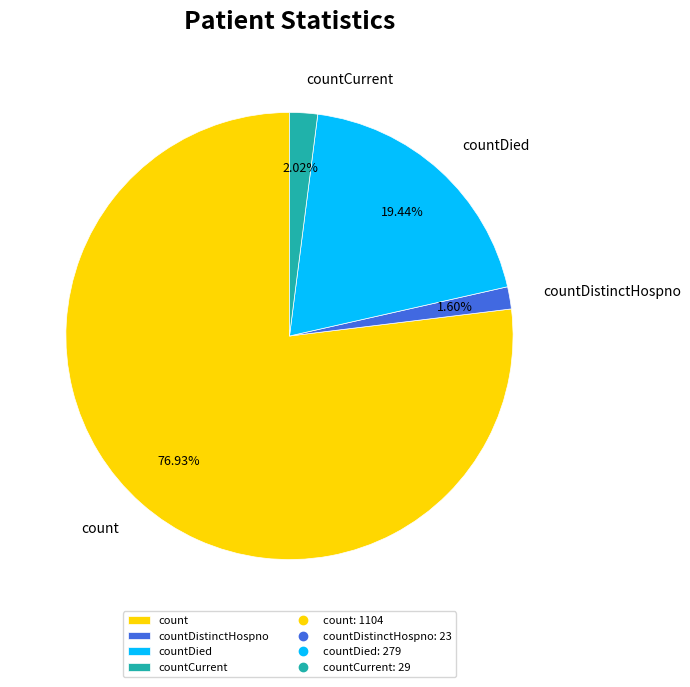

What is the largest slice in the pie chart?

count